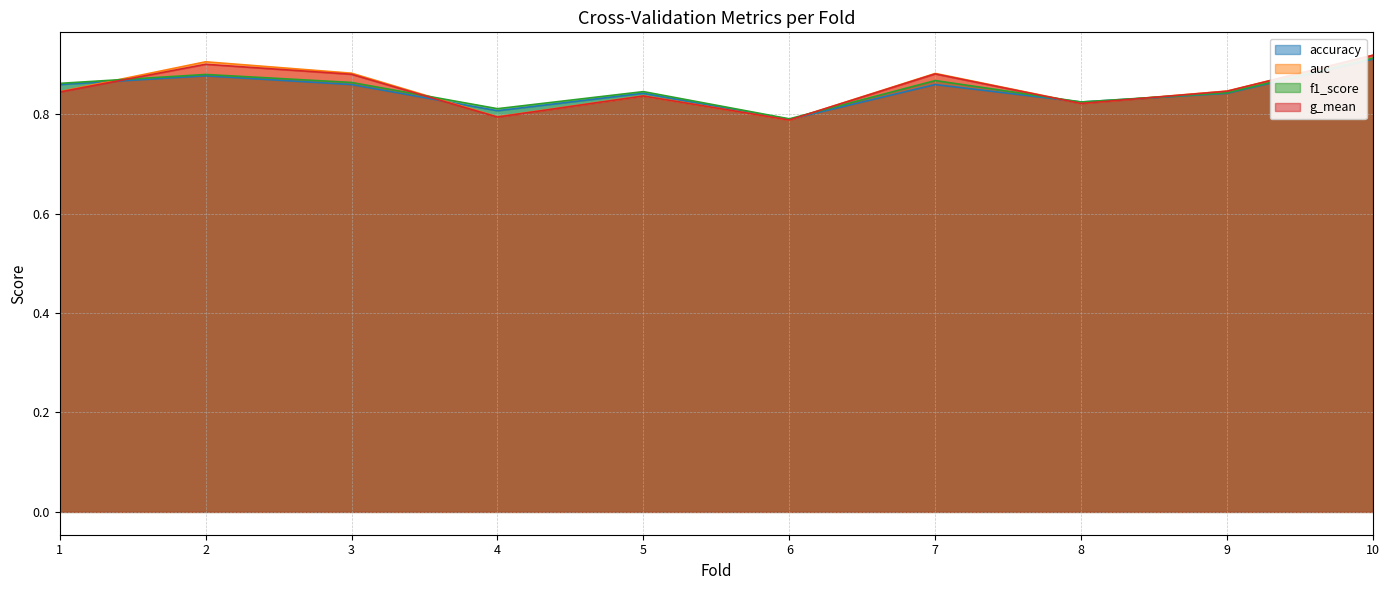

Rank the categories by auc value from highest to lowest.

10, 2, 3, 7, 9, 1, 5, 8, 4, 6